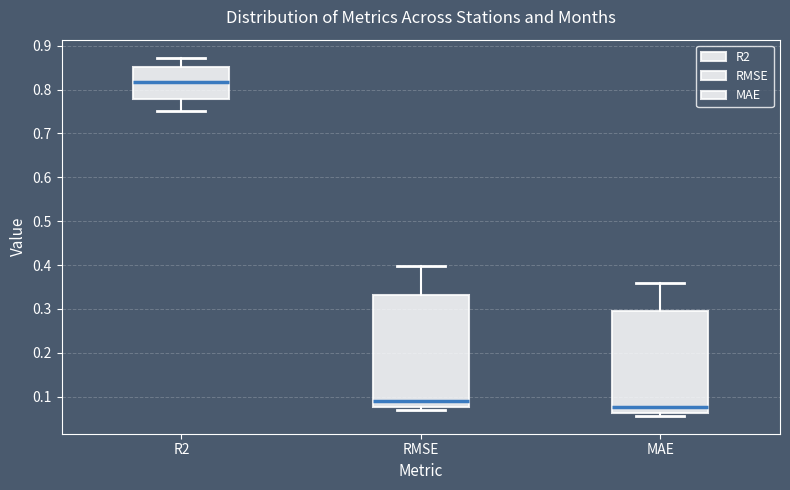

Which box is the tallest, from its lower edge to its upper edge?

RMSE